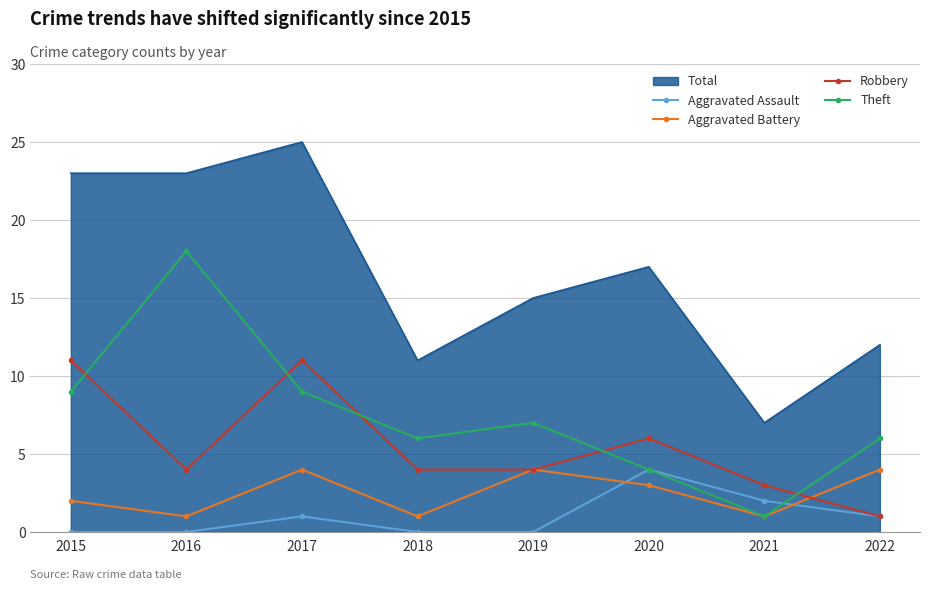

Which series changed the most between 2016 and 2020?

Theft